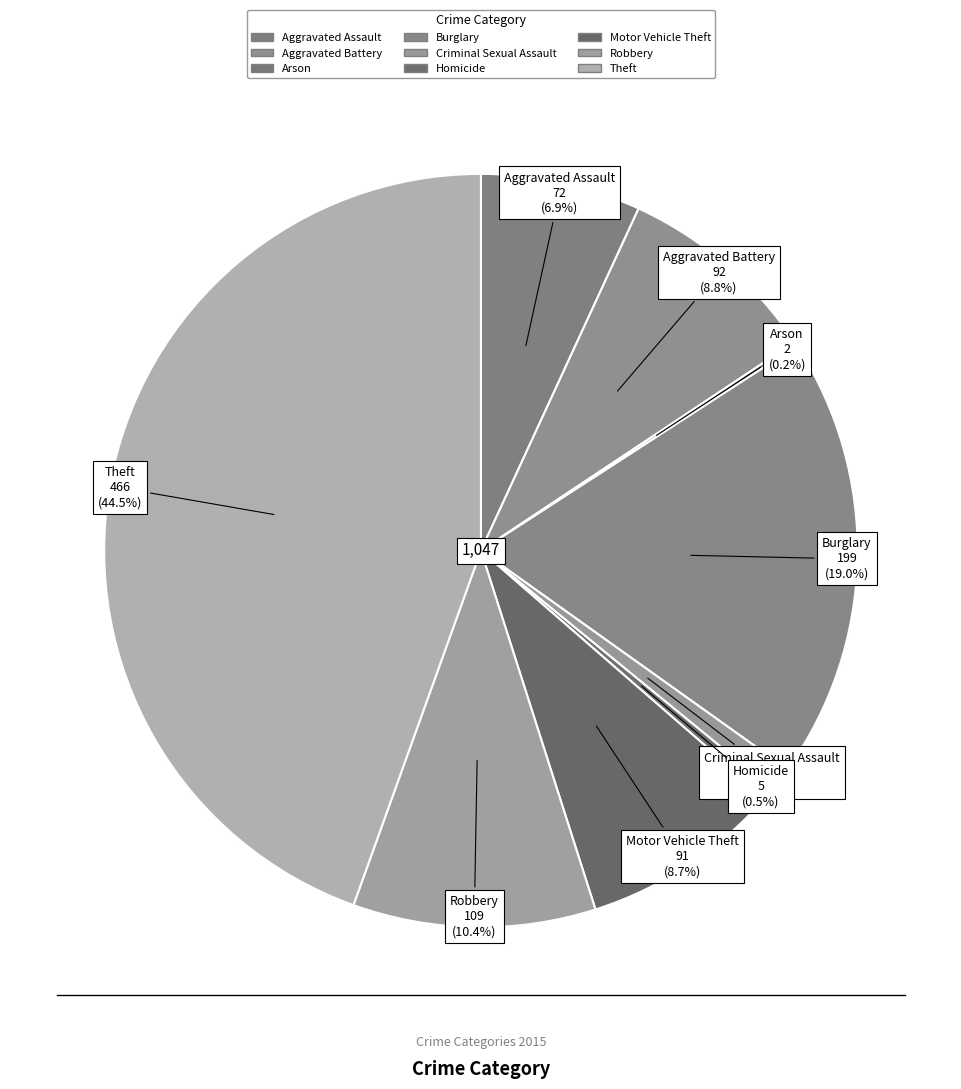

Is it true that Criminal Sexual Assault is 1% of the pie?

True